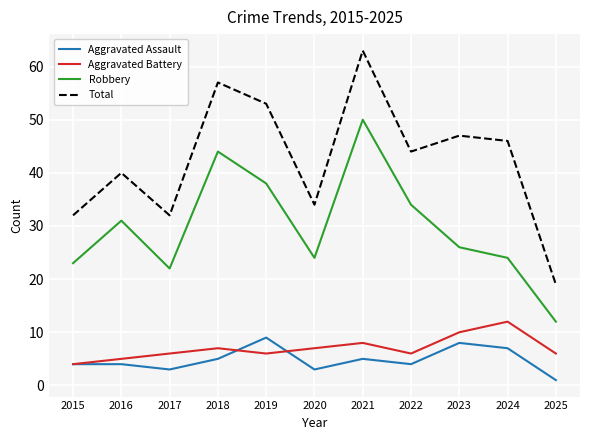

Is it true that Aggravated Battery equals 12 at 2020?

False